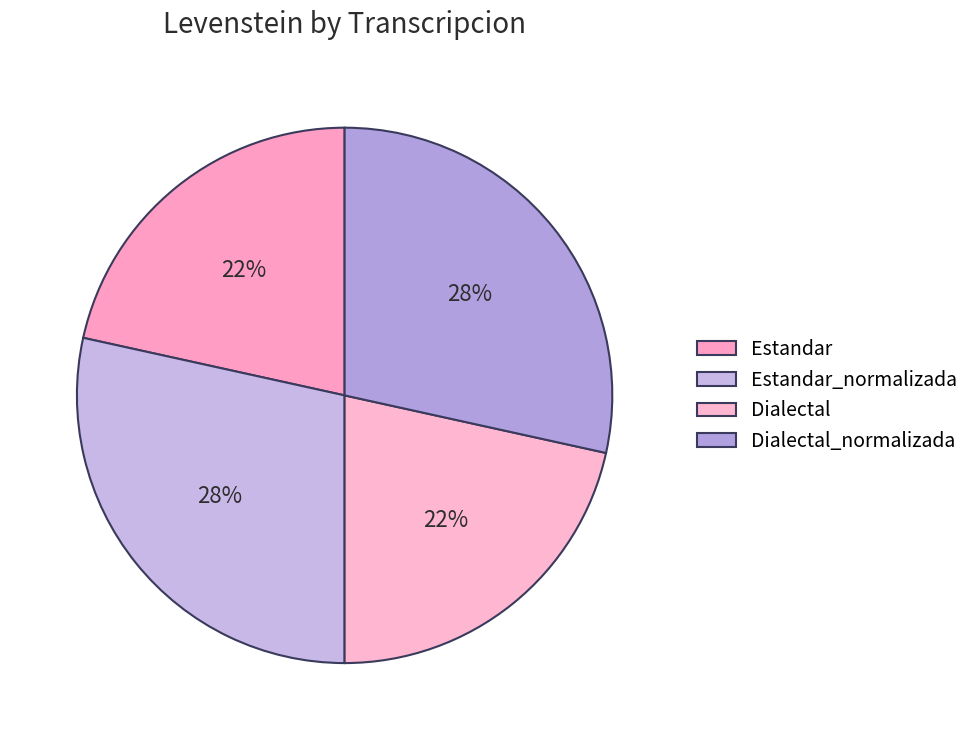

Between Estandar and Dialectal_normalizada, which is larger?

Dialectal_normalizada